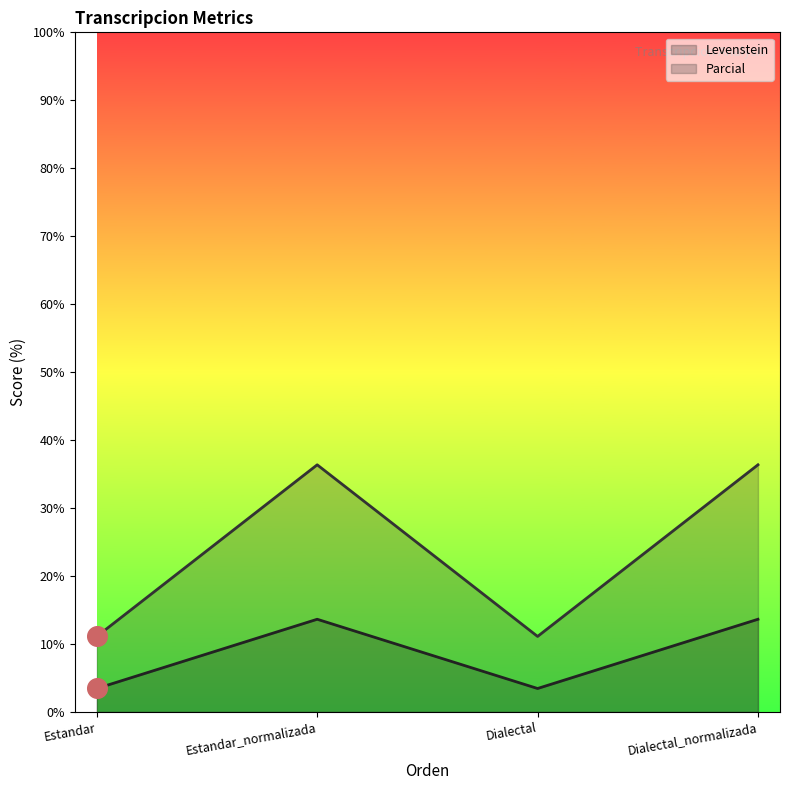

What are all the series names shown in the legend?

Levenstein, Parcial